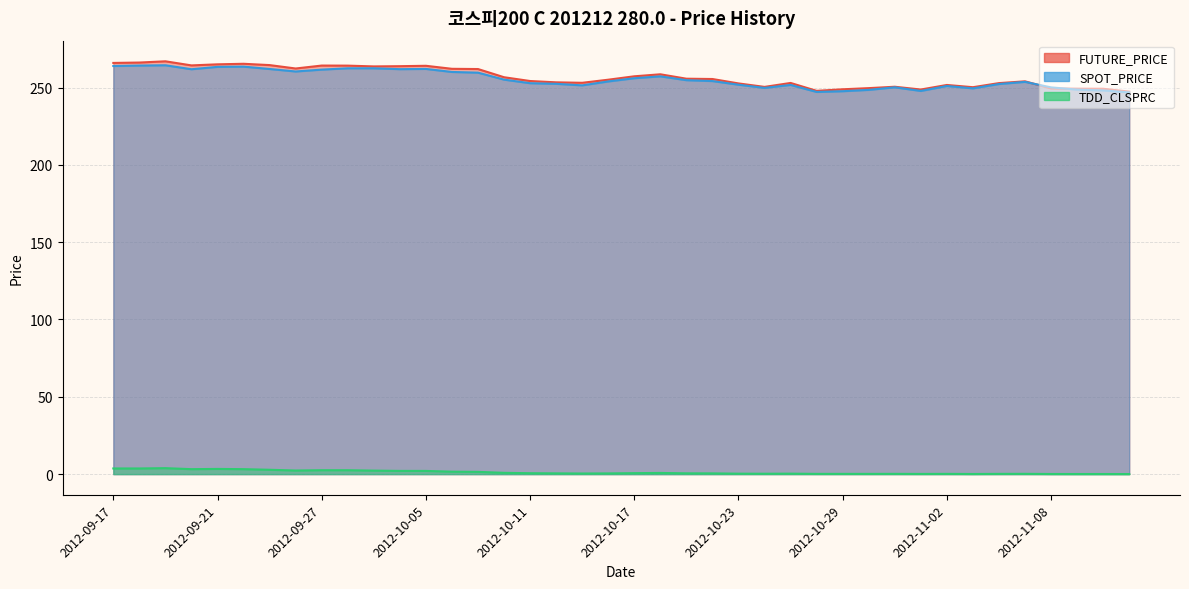

Reading left to right, transcribe all the data shown in this chart.

FUTURE_PRICE: 2012-09-17=265.9	2012-09-18=266.2	2012-09-19=267.0	2012-09-20=264.4	2012-09-21=265.1	2012-09-24=265.4	2012-09-25=264.6	2012-09-26=262.4	2012-09-27=264.2	2012-09-28=264.2	2012-10-02=263.7	2012-10-04=263.9	2012-10-05=264.1	2012-10-08=262.1	2012-10-09=262.0	2012-10-10=256.7	2012-10-11=254.2	2012-10-12=253.4	2012-10-15=253.1	2012-10-16=255.1	2012-10-17=257.3	2012-10-18=258.6	2012-10-19=255.8	2012-10-22=255.6	2012-10-23=252.7	2012-10-24=250.4	2012-10-25=253.0	2012-10-26=247.9	2012-10-29=248.9	2012-10-30=249.7	2012-10-31=250.6	2012-11-01=248.8	2012-11-02=251.7	2012-11-05=250.2	2012-11-06=252.9	2012-11-07=254.1	2012-11-08=249.4	2012-11-09=249.3	2012-11-12=249.2	2012-11-13=247.4
SPOT_PRICE: 2012-09-17=264.0	2012-09-18=264.2	2012-09-19=264.4	2012-09-20=261.9	2012-09-21=263.4	2012-09-24=263.6	2012-09-25=262.0	2012-09-26=260.4	2012-09-27=261.6	2012-09-28=262.5	2012-10-02=262.5	2012-10-04=261.9	2012-10-05=262.1	2012-10-08=260.1	2012-10-09=259.7	2012-10-10=255.2	2012-10-11=252.8	2012-10-12=252.4	2012-10-15=251.4	2012-10-16=254.0	2012-10-17=256.1	2012-10-18=257.3	2012-10-19=254.8	2012-10-22=254.2	2012-10-23=251.9	2012-10-24=249.8	2012-10-25=251.7	2012-10-26=247.2	2012-10-29=247.7	2012-10-30=248.5	2012-10-31=250.2	2012-11-01=247.8	2012-11-02=251.0	2012-11-05=249.5	2012-11-06=252.3	2012-11-07=253.7	2012-11-08=250.1	2012-11-09=248.7	2012-11-12=248.2	2012-11-13=246.9
TDD_CLSPRC: 2012-09-17=3.6	2012-09-18=3.6	2012-09-19=3.9	2012-09-20=3.2	2012-09-21=3.4	2012-09-24=3.2	2012-09-25=2.8	2012-09-26=2.3	2012-09-27=2.5	2012-09-28=2.5	2012-10-02=2.3	2012-10-04=2.1	2012-10-05=2.1	2012-10-08=1.6	2012-10-09=1.4	2012-10-10=0.8	2012-10-11=0.6	2012-10-12=0.5	2012-10-15=0.4	2012-10-16=0.5	2012-10-17=0.6	2012-10-18=0.8	2012-10-19=0.5	2012-10-22=0.5	2012-10-23=0.3	2012-10-24=0.2	2012-10-25=0.3	2012-10-26=0.1	2012-10-29=0.1	2012-10-30=0.1	2012-10-31=0.2	2012-11-01=0.1	2012-11-02=0.1	2012-11-05=0.1	2012-11-06=0.1	2012-11-07=0.2	2012-11-08=0.1	2012-11-09=0.1	2012-11-12=0.1	2012-11-13=0.0